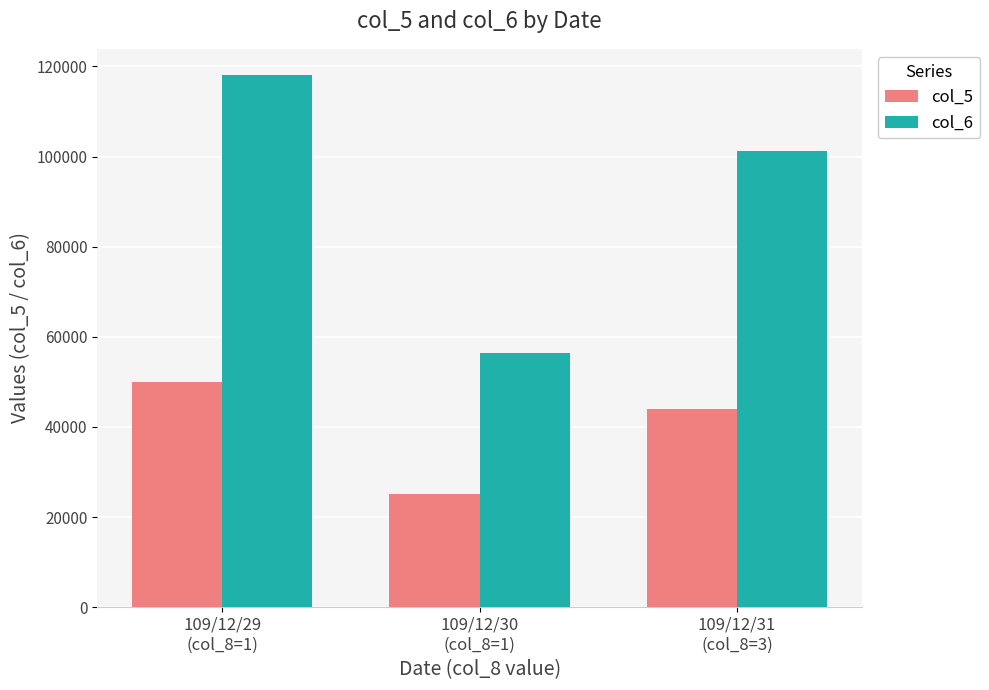

Which series has the largest range (max minus min)?

col_6